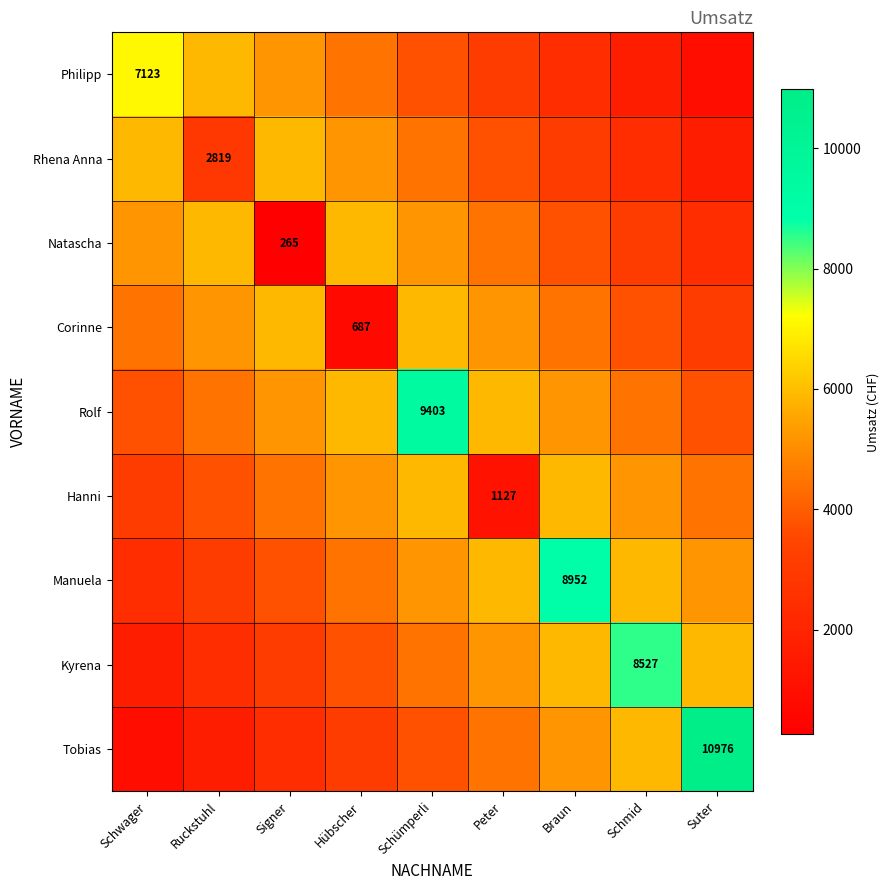

Which series has the largest total across all categories?

Rolf